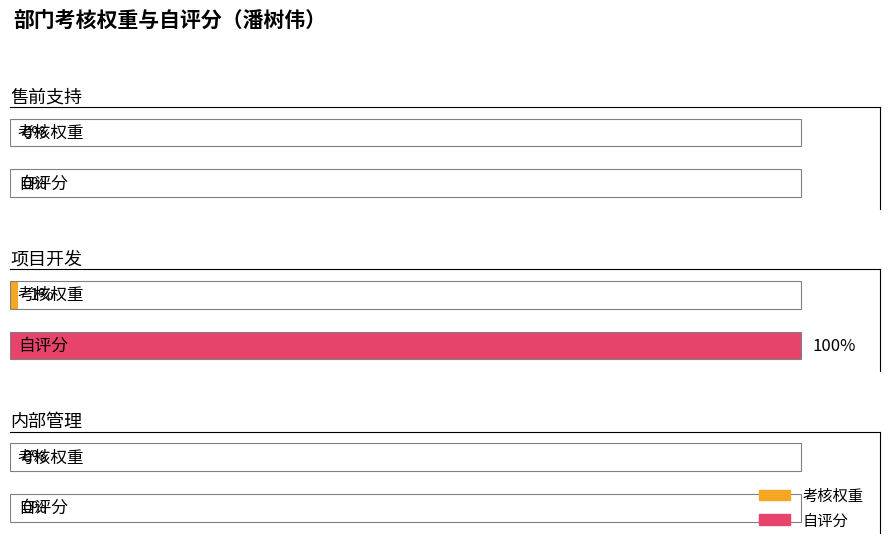

At which label does 考核权重 reach its peak?

项目开发